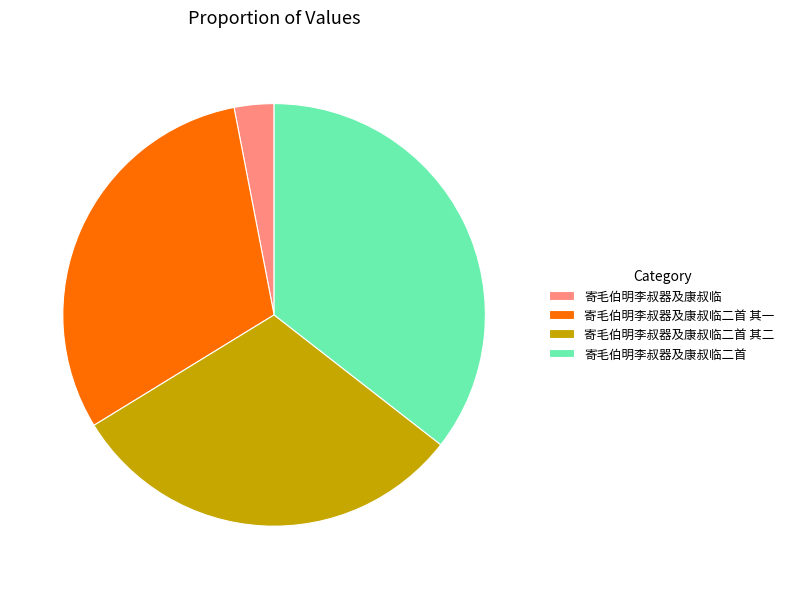

Which has a higher value, 寄毛伯明李叔器及康叔临 or 寄毛伯明李叔器及康叔临二首 其一?

寄毛伯明李叔器及康叔临二首 其一